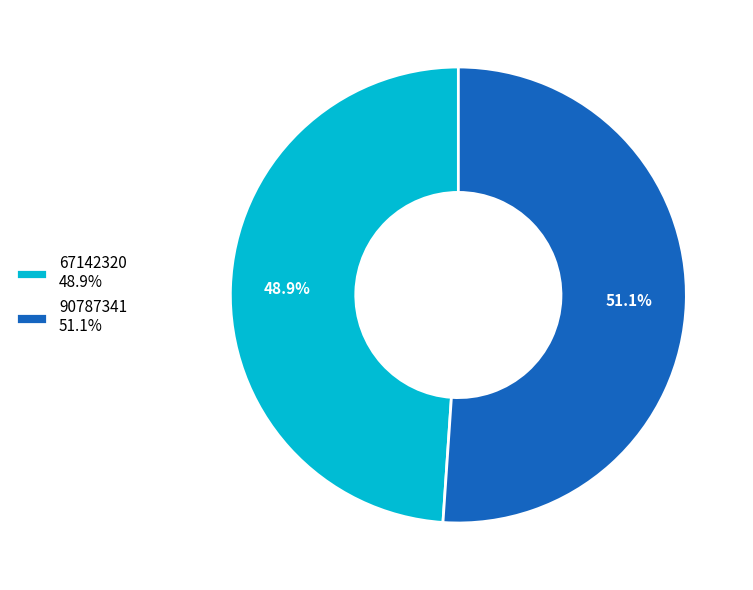

The 67142320 slice represents 49% of the pie. True or false?

True